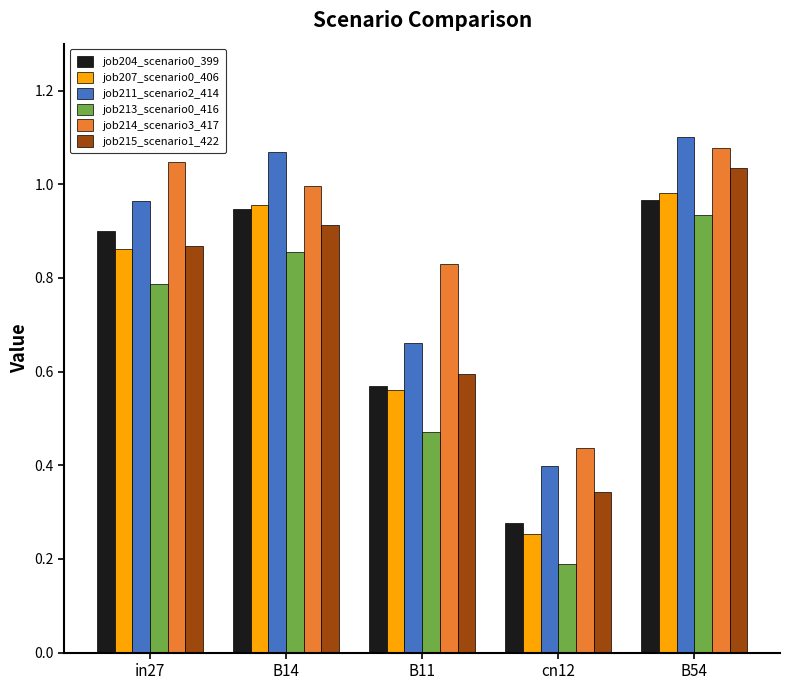

Which category has the highest value across all series?

B54